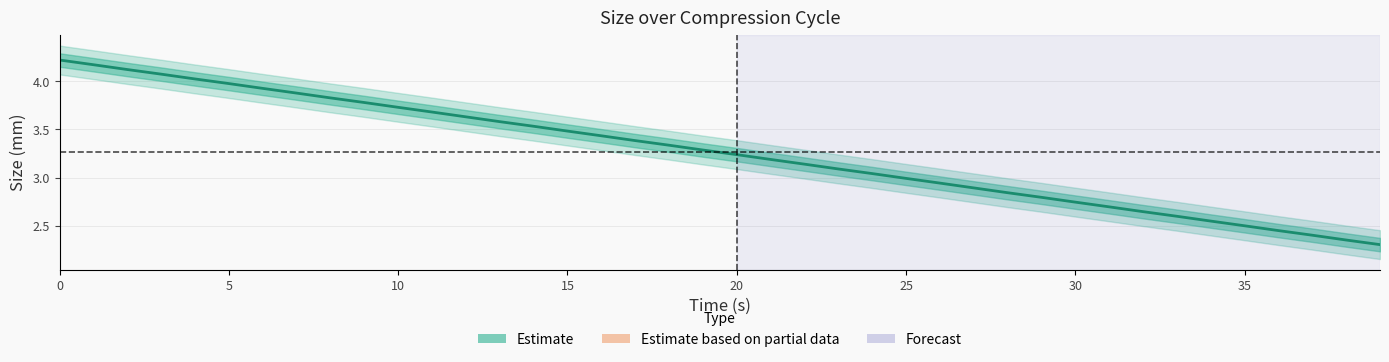

What value does the data have at 21?

3.2